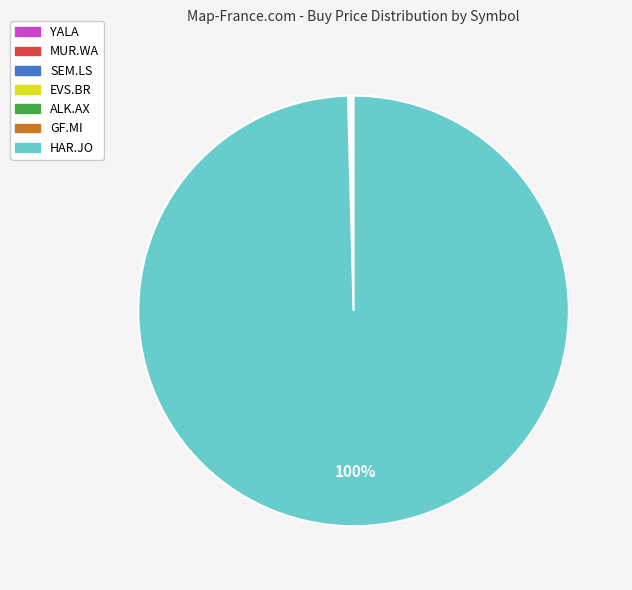

True or false: HAR.JO accounts for 90% of the total.

False